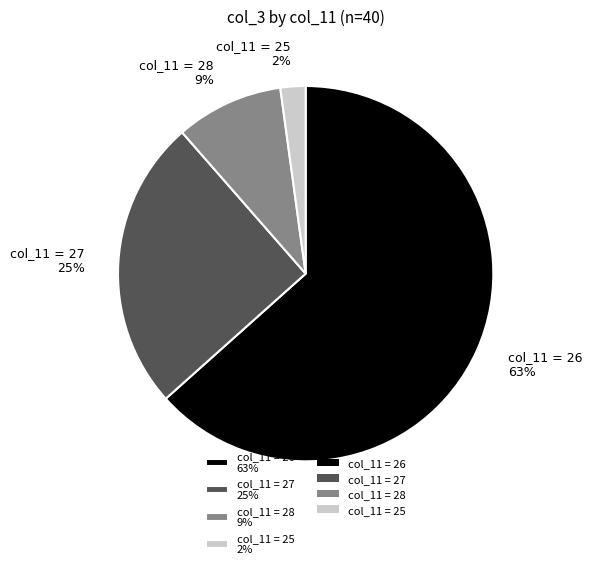

How many segments does this pie chart have?

4